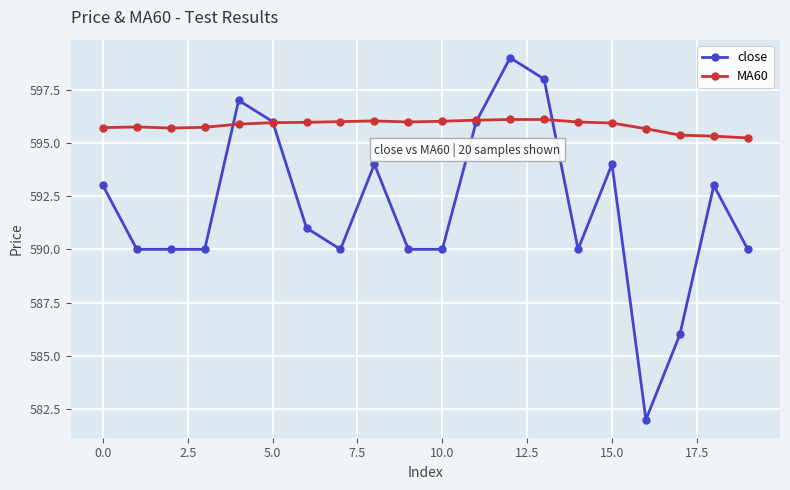

True or false: MA60 has more than 0 interior local peaks.

True